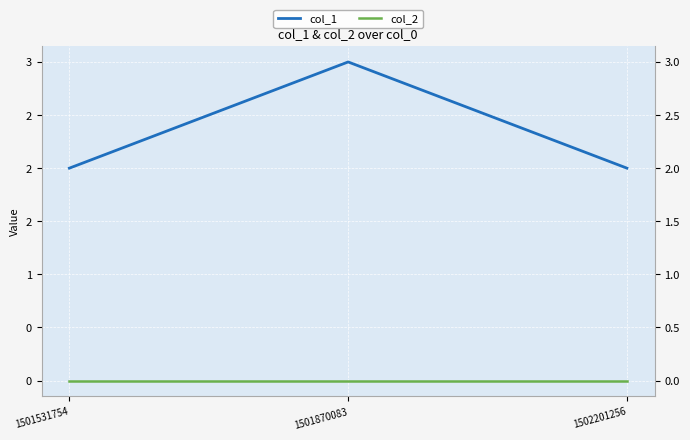

List the series in order of their peak value, lowest first.

col_2, col_1